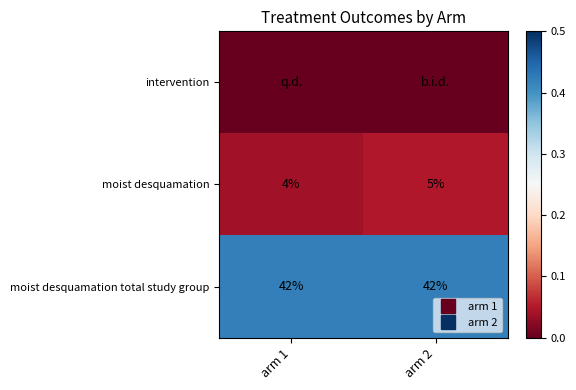

What is the total value across all series at arm 1?

0.5